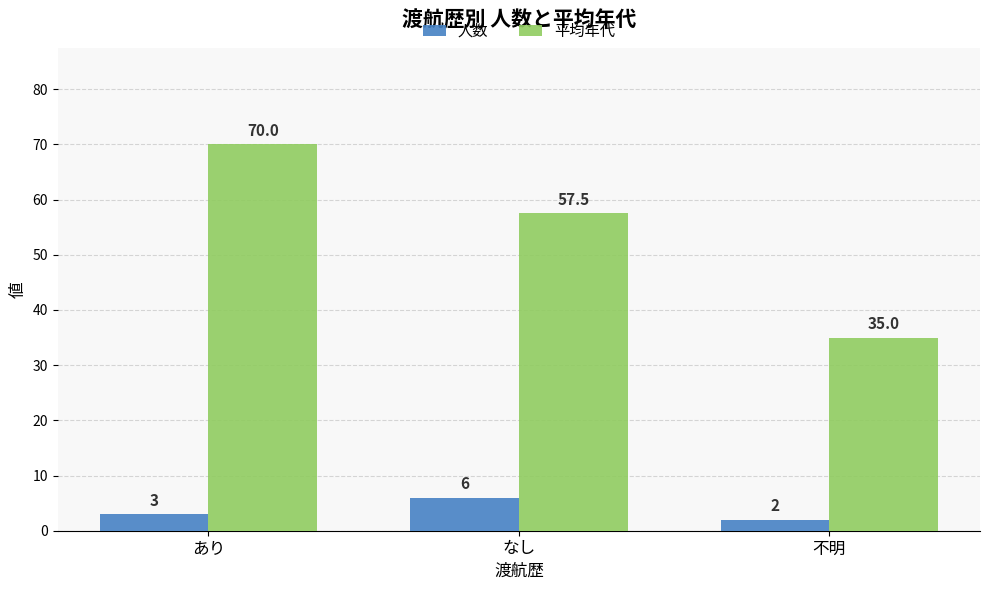

Is the value of 人数 at 不明 greater than the value of 平均年代 at なし?

No